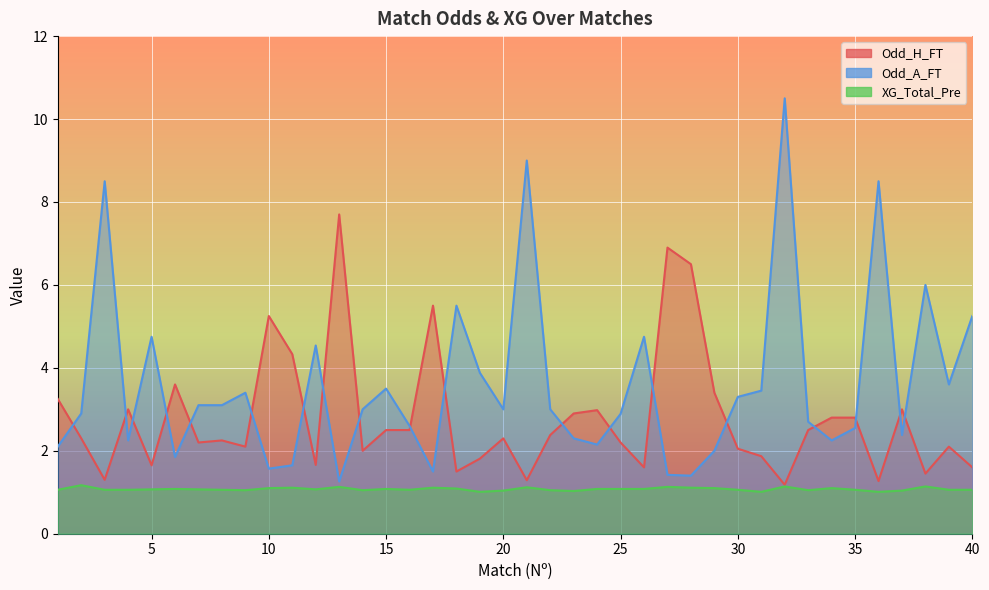

Reading left to right, extract all data points from this chart.

Odd_H_FT: 3.2	2.3	1.3	3.0	1.6	3.6	2.2	2.2	2.1	5.2	4.3	1.7	7.7	2.0	2.5	2.5	5.5	1.5	1.8	2.3	1.3	2.4	2.9	3.0	2.2	1.6	6.9	6.5	3.4	2.0	1.9	1.2	2.5	2.8	2.8	1.3	3.0	1.4	2.1	1.6
Odd_A_FT: 2.1	2.9	8.5	2.2	4.8	1.9	3.1	3.1	3.4	1.6	1.6	4.5	1.3	3.0	3.5	2.6	1.5	5.5	3.9	3.0	9.0	3.0	2.3	2.1	2.9	4.8	1.4	1.4	2.0	3.3	3.5	10.5	2.7	2.2	2.5	8.5	2.4	6.0	3.6	5.2
XG_Total_Pre: 1.1	1.2	1.1	1.1	1.1	1.1	1.1	1.1	1.1	1.1	1.1	1.1	1.1	1.1	1.1	1.1	1.1	1.1	1.0	1.0	1.1	1.1	1.0	1.1	1.1	1.1	1.1	1.1	1.1	1.1	1.0	1.1	1.1	1.1	1.1	1.0	1.0	1.1	1.1	1.1